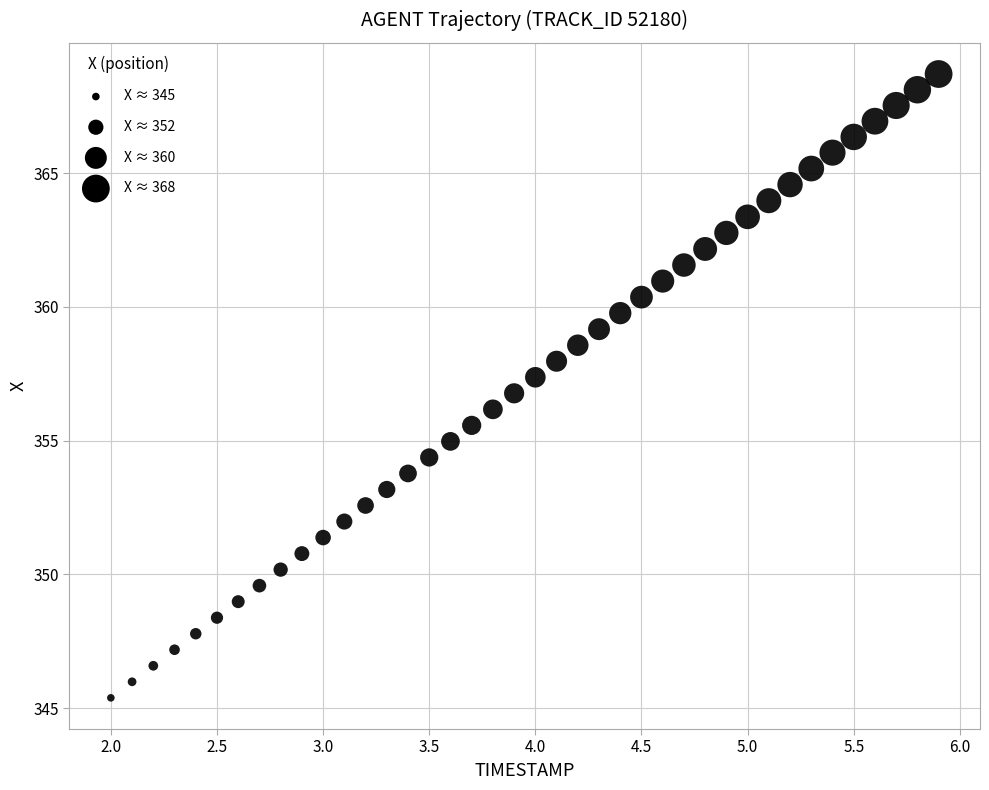

What is the range of X values (max minus min)?

3.9